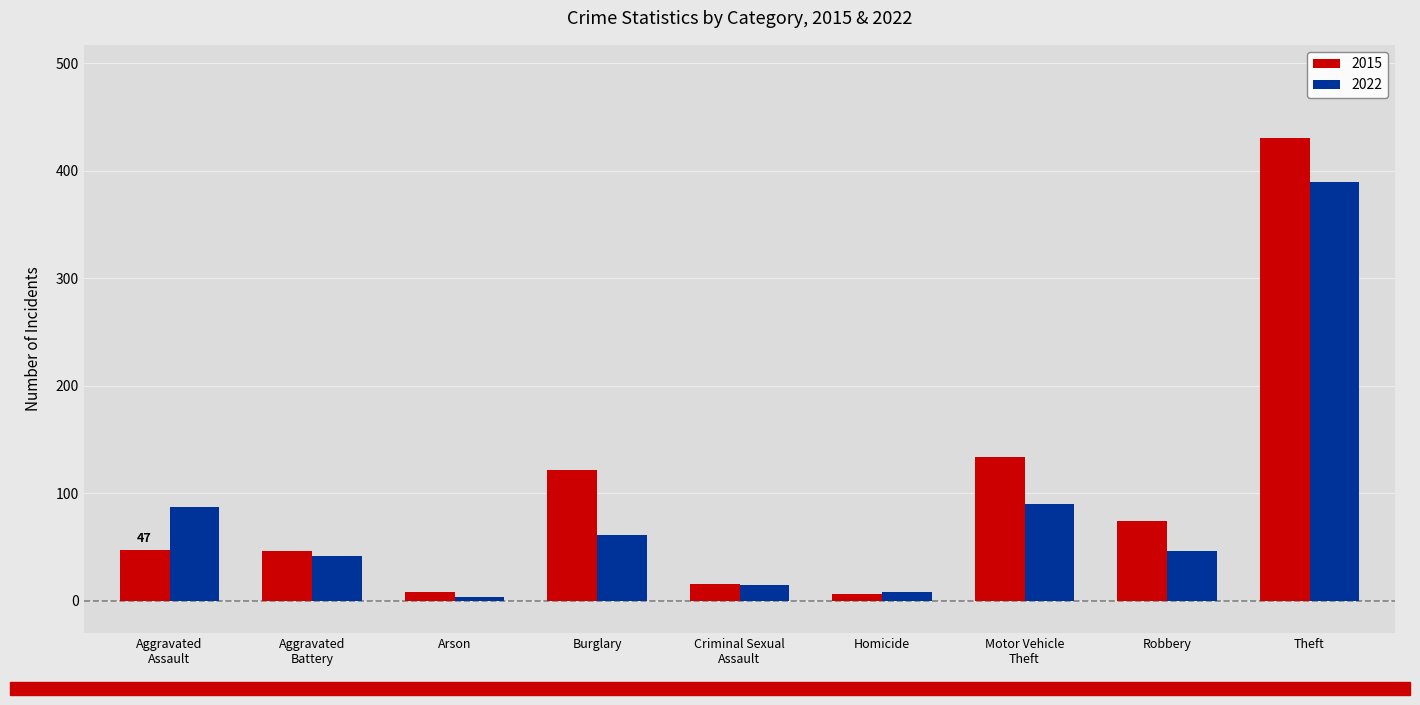

The 2015 series shows 30 at Burglary. True or false?

False